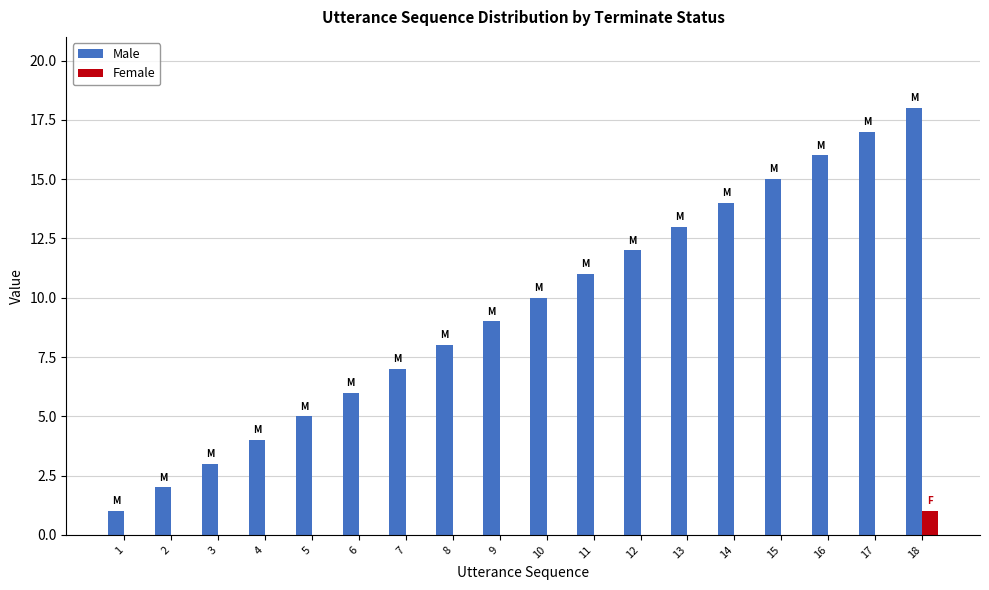

What are all the series names shown in the legend?

Male, Female